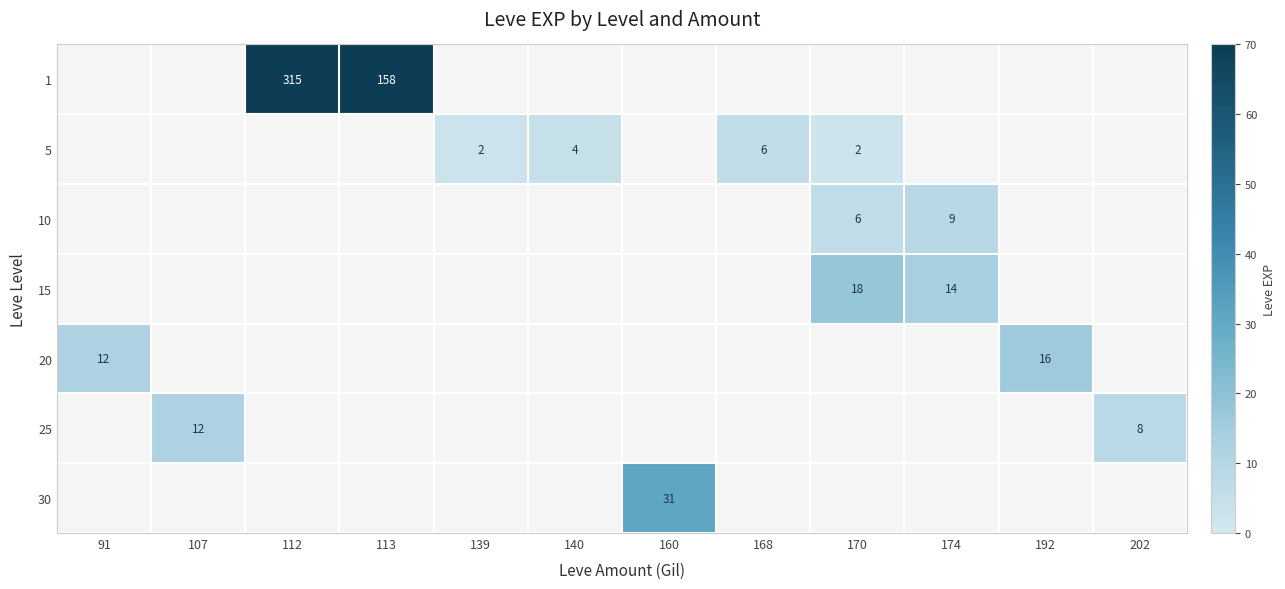

The 1 series shows 315.0 at 112. True or false?

True